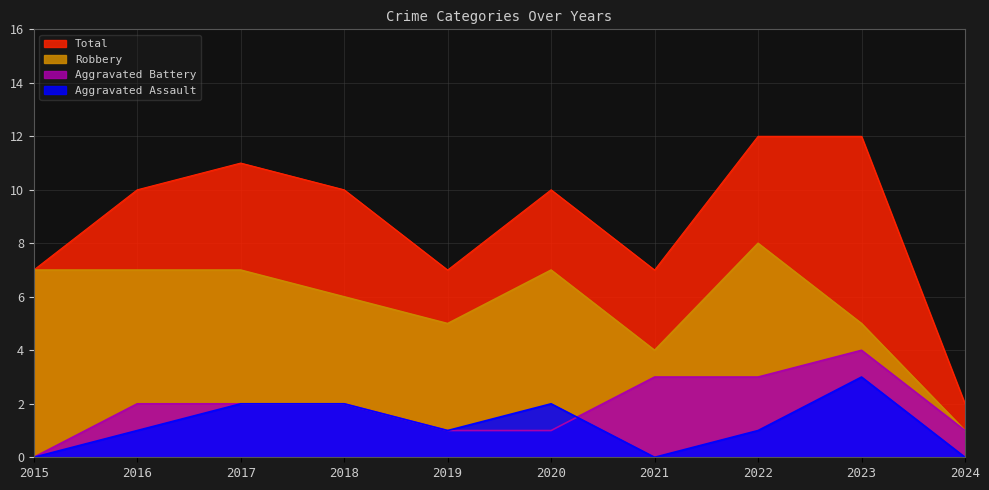

How many lines are shown in the chart?

4